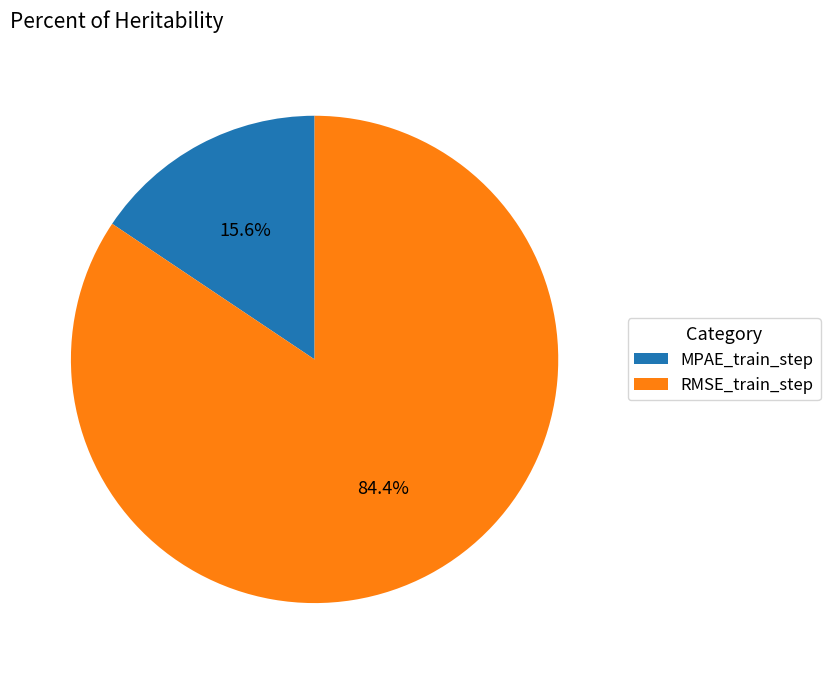

What percentage is NOT represented by RMSE_train_step?

15.6%